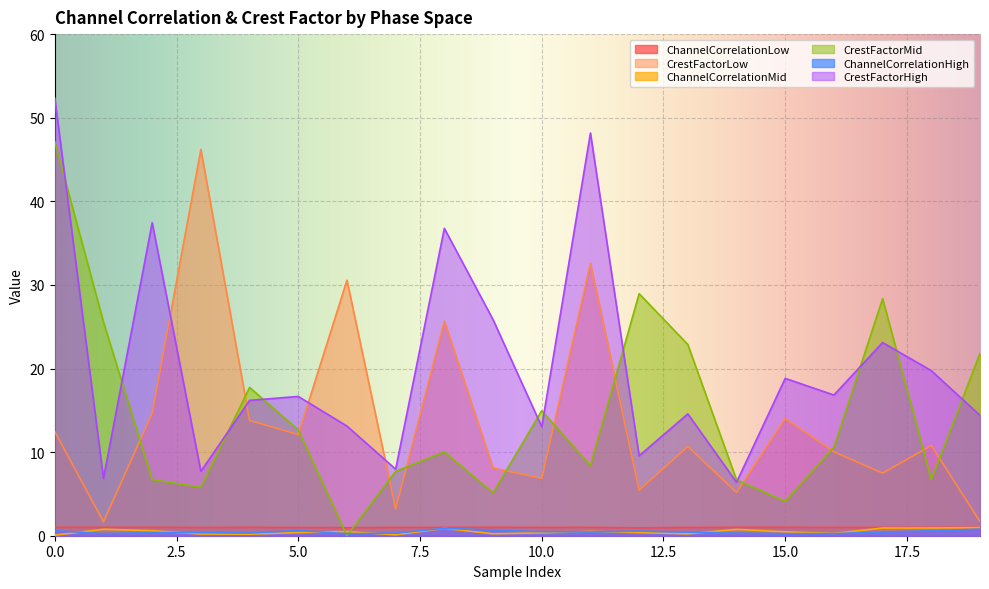

Read the CrestFactorMid value at 12.

28.9